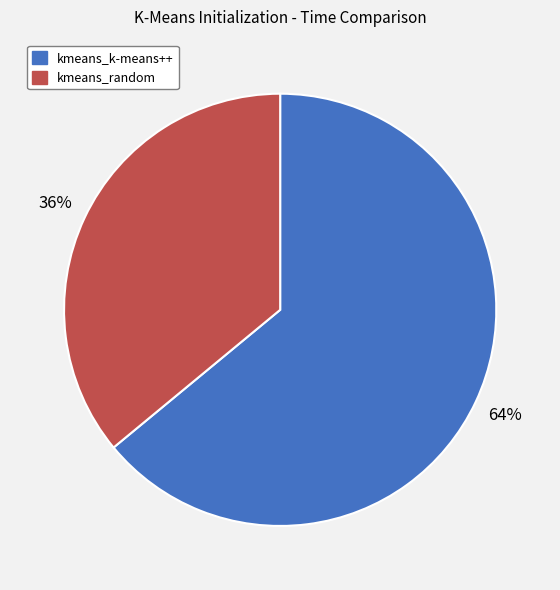

Rank the categories by value from lowest to highest.

kmeans_random, kmeans_k-means++